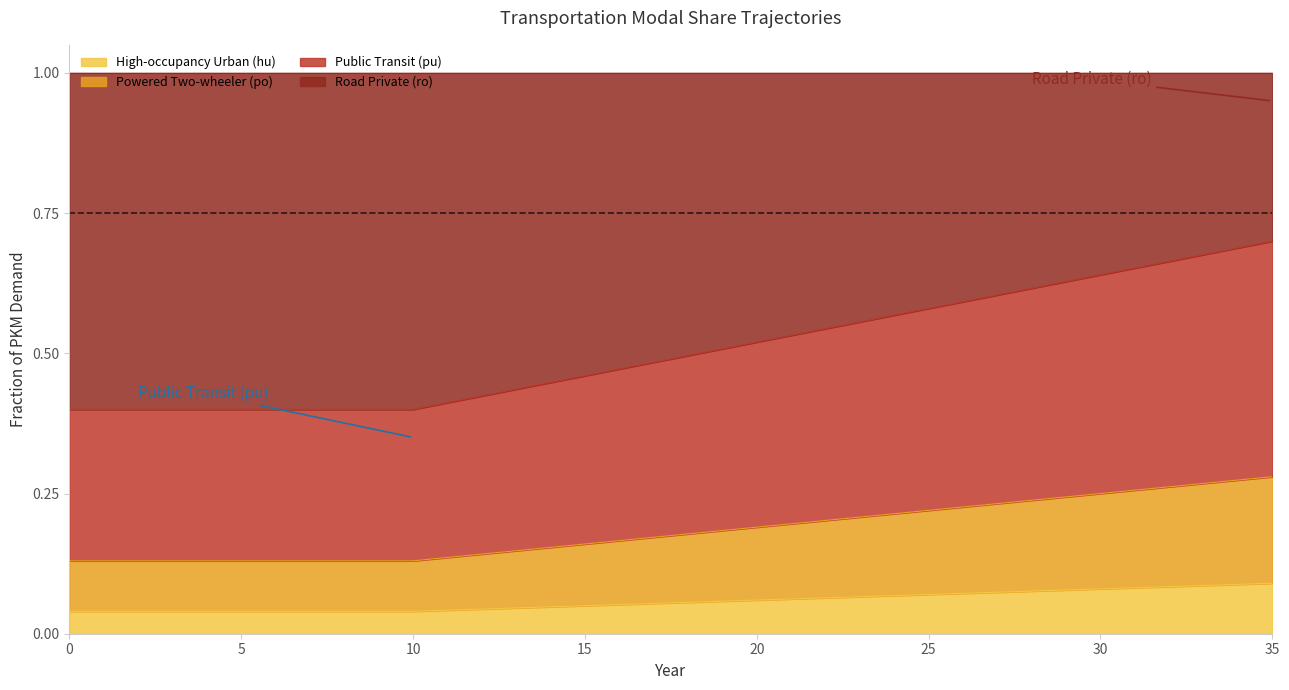

True or false: frac_trns_pkm_dem_private_and_public_hu and frac_trns_pkm_dem_private_and_public_pu cross at least once.

False